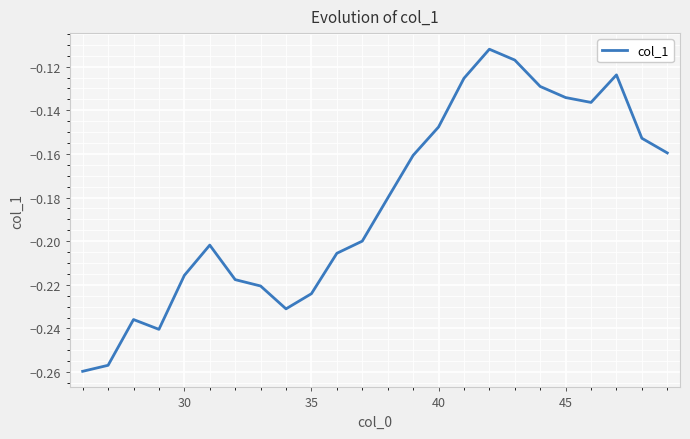

Reading left to right, what are all the values shown in this chart?

-0.3	-0.3	-0.2	-0.2	-0.2	-0.2	-0.2	-0.2	-0.2	-0.2	-0.2	-0.2	-0.2	-0.2	-0.1	-0.1	-0.1	-0.1	-0.1	-0.1	-0.1	-0.1	-0.2	-0.2